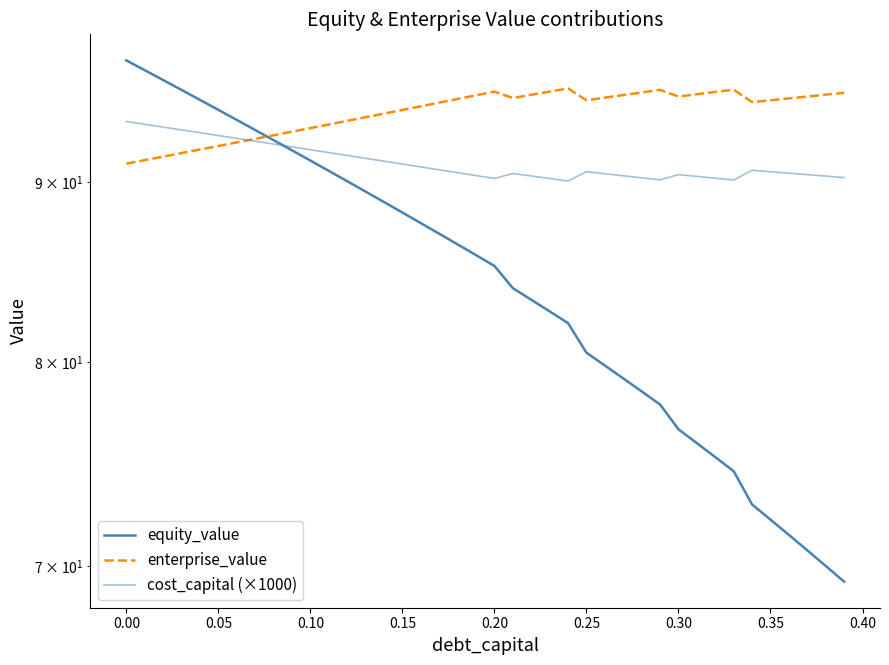

What is the sum of all enterprise_value values?

3768.3